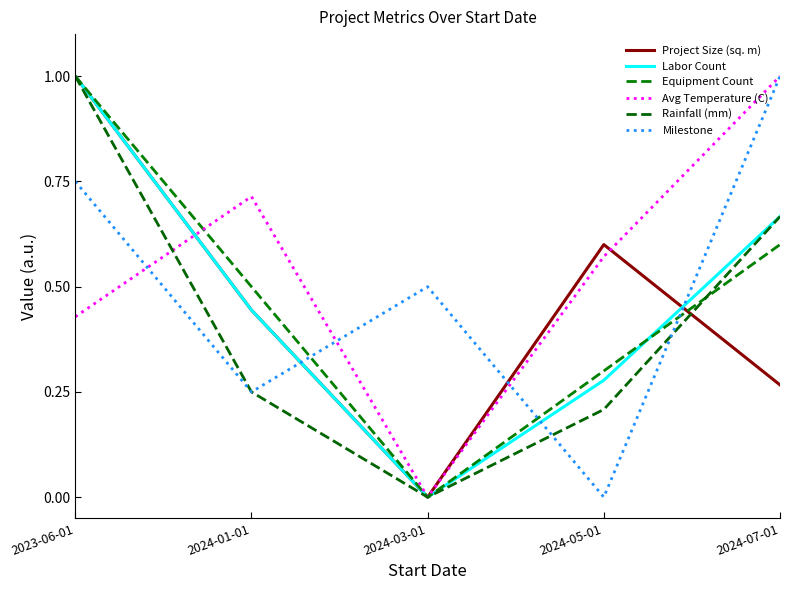

Reading left to right, list all the values displayed in this chart.

Project Size (sq. m): 2023-06-01=1.0	2024-01-01=0.4	2024-03-01=0.0	2024-05-01=0.6	2024-07-01=0.3
Labor Count: 2023-06-01=1.0	2024-01-01=0.4	2024-03-01=0.0	2024-05-01=0.3	2024-07-01=0.7
Equipment Count: 2023-06-01=1.0	2024-01-01=0.5	2024-03-01=0.0	2024-05-01=0.3	2024-07-01=0.6
Avg Temperature (C): 2023-06-01=0.4	2024-01-01=0.7	2024-03-01=0.0	2024-05-01=0.6	2024-07-01=1.0
Rainfall (mm): 2023-06-01=1.0	2024-01-01=0.2	2024-03-01=0.0	2024-05-01=0.2	2024-07-01=0.7
Milestone: 2023-06-01=0.8	2024-01-01=0.2	2024-03-01=0.5	2024-05-01=0.0	2024-07-01=1.0